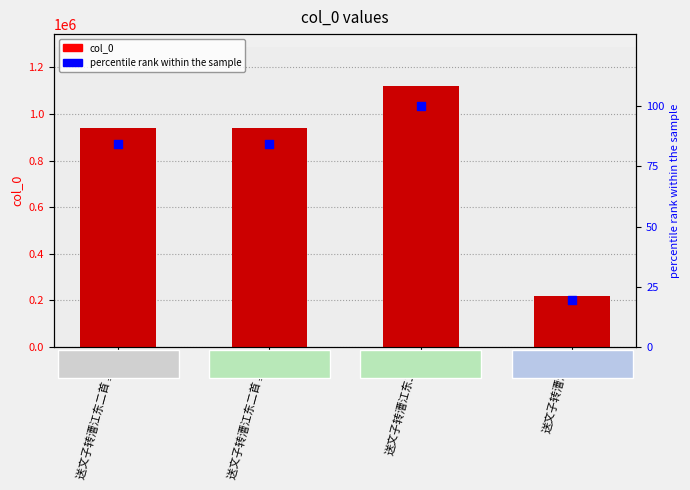

Which series contains the lowest Y value?

percentile rank within the sample